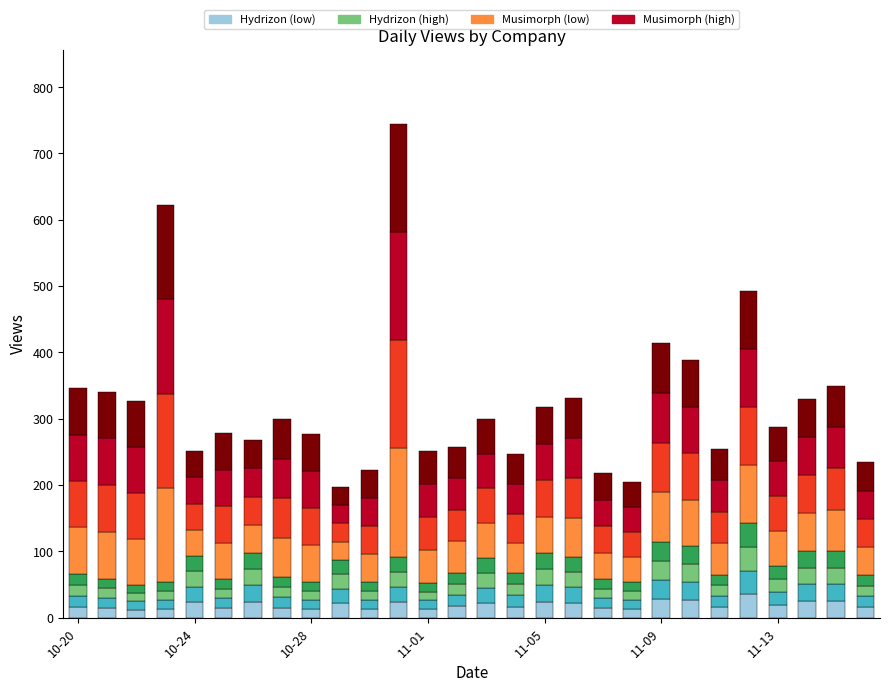

What is the label of the 24th bar from the left?

2024-11-12